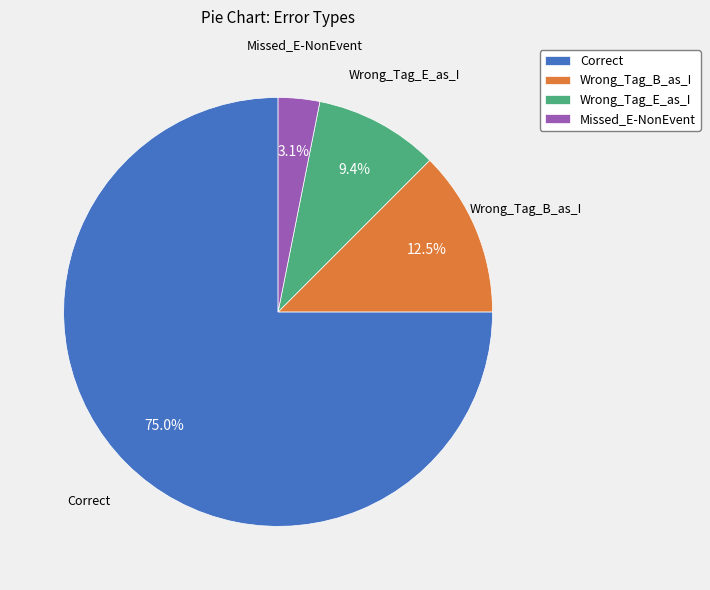

Which slice is the smallest?

Missed_E-NonEvent